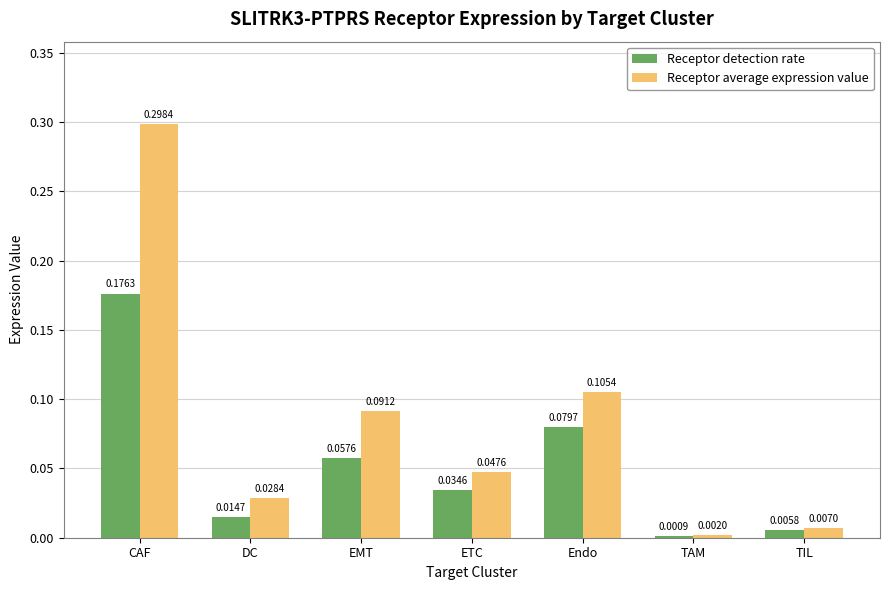

How many groups of bars are there?

7